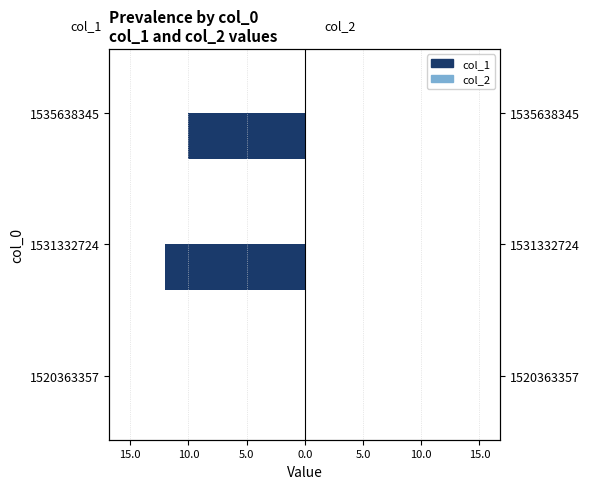

True or false: col_1 has a value of 0.0 at 1520363357.

True